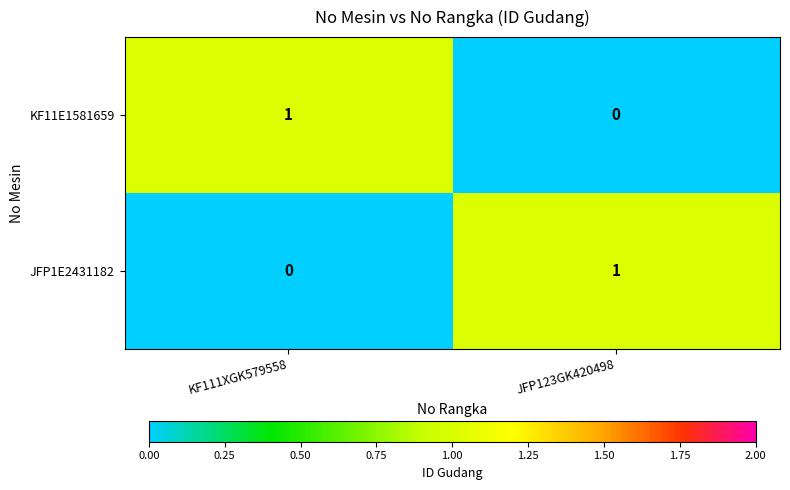

Which category has the lowest value in the JFP1E2431182 series?

KF111XGK579558